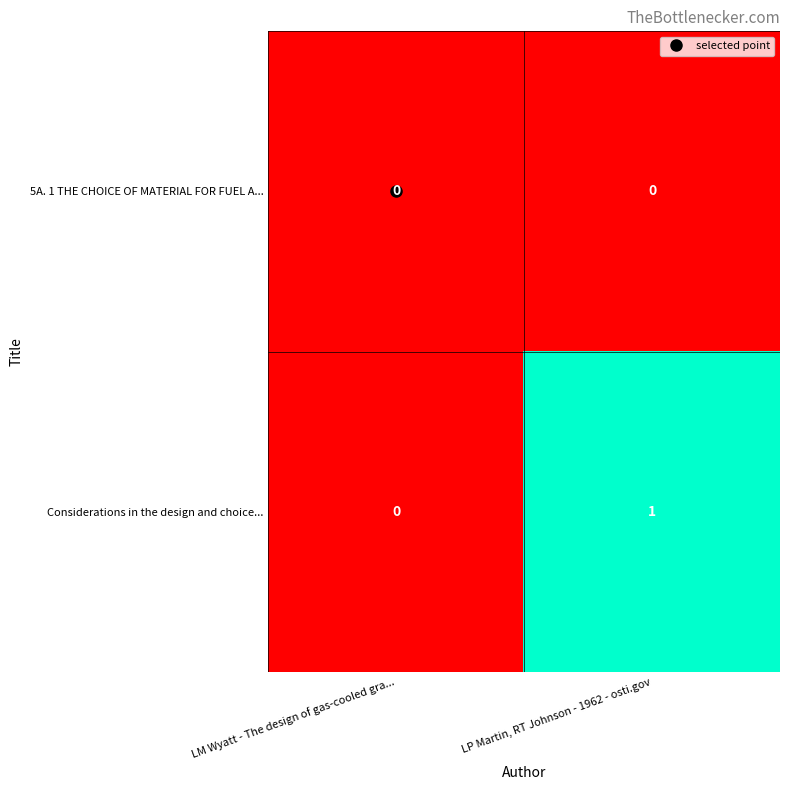

True or false: Considerations in the design and choice... has a value of 1 at LP Martin, RT Johnson - 1962 - osti.gov.

True